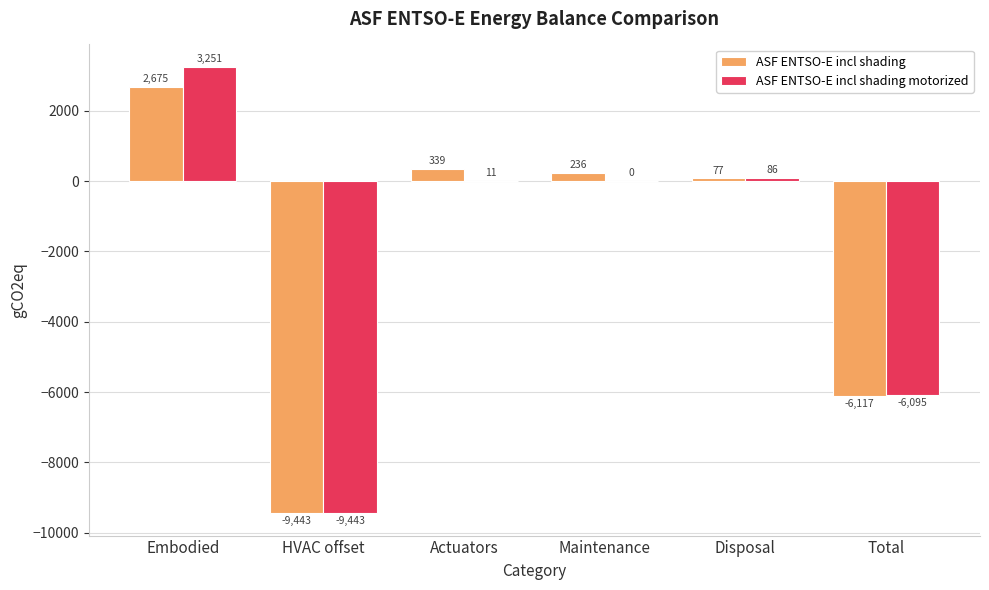

Count the number of categories in the chart.

6